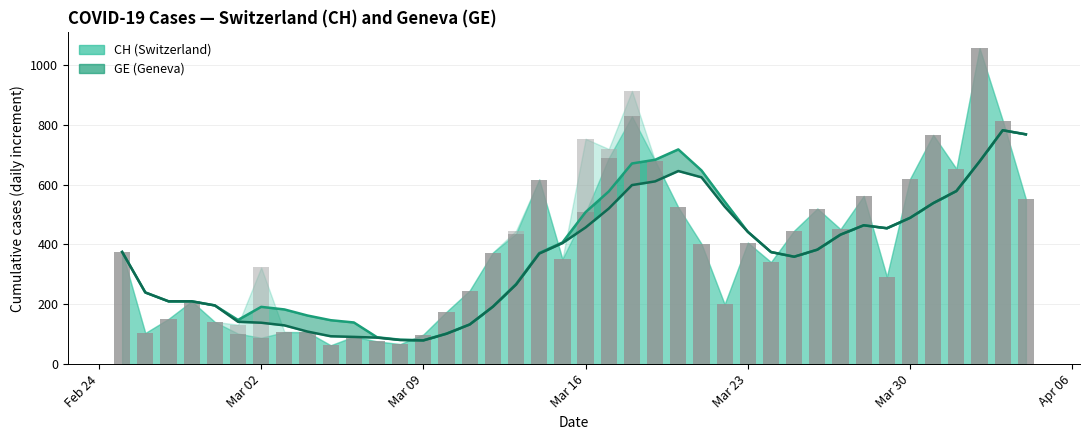

How many values in the GE smooth series exceed 375?

19